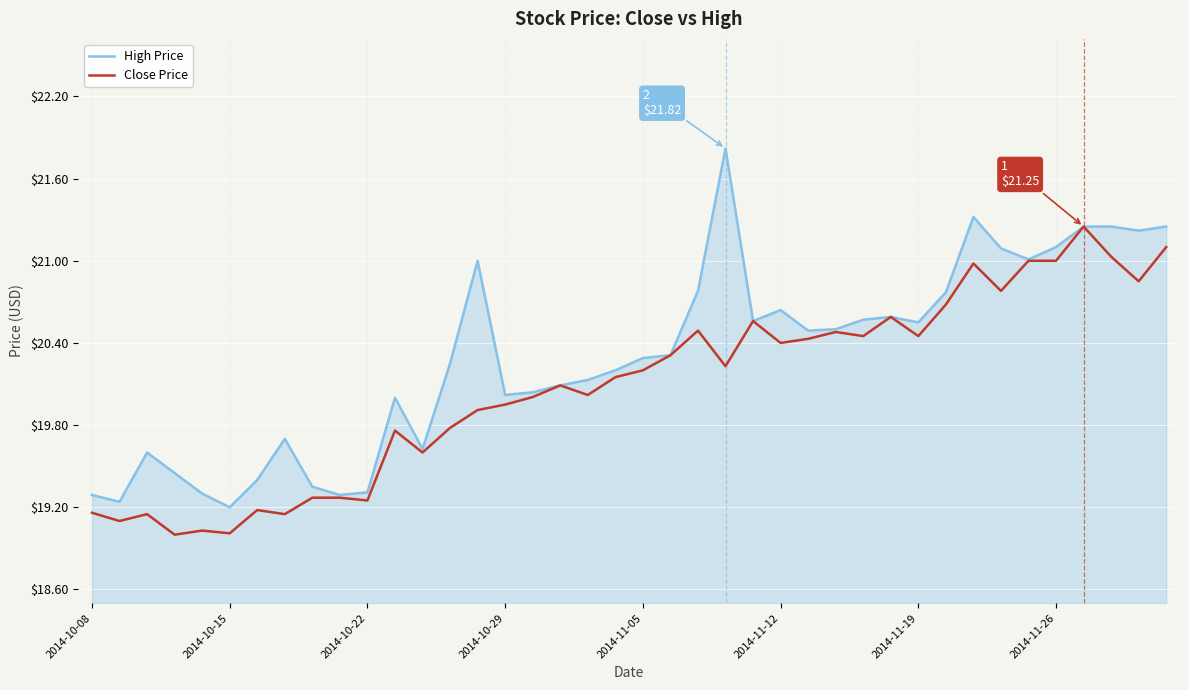

What is the minimum value for Close Price?

19.0